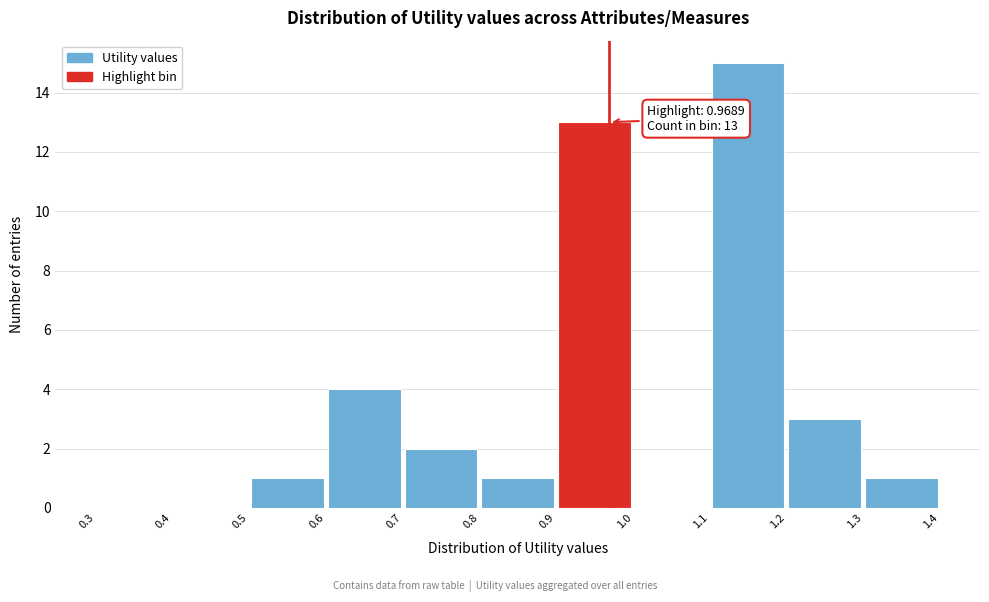

Which range on the x-axis has the tallest bar?

1.1 to 1.2